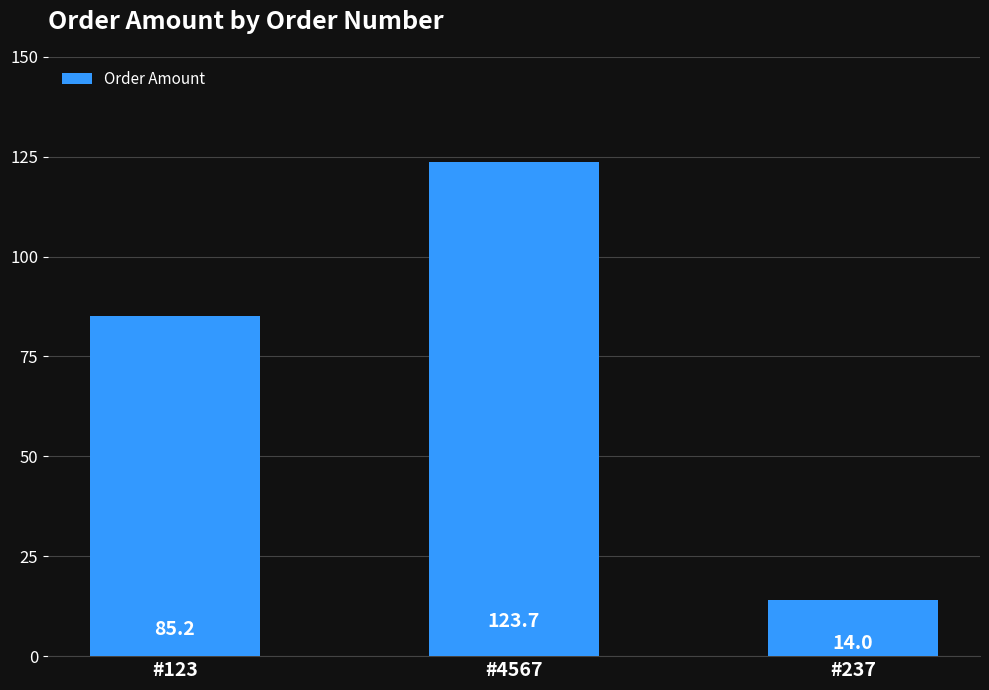

What is the difference between the maximum and second lowest values?

38.5